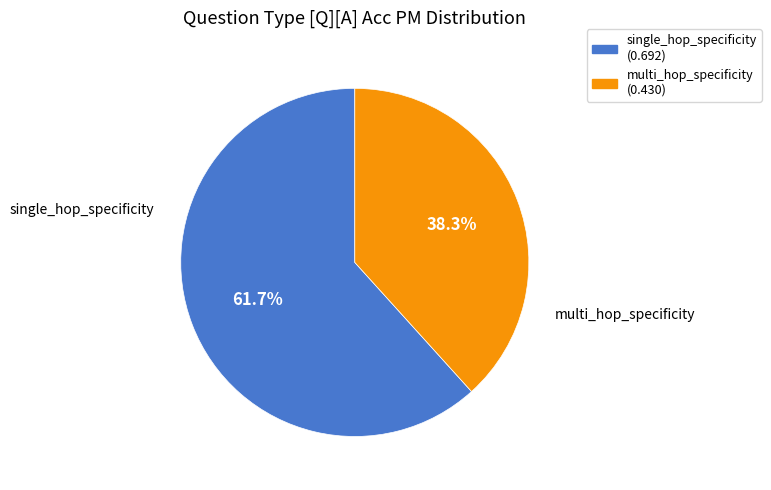

Which category accounts for the majority?

single_hop_specificity